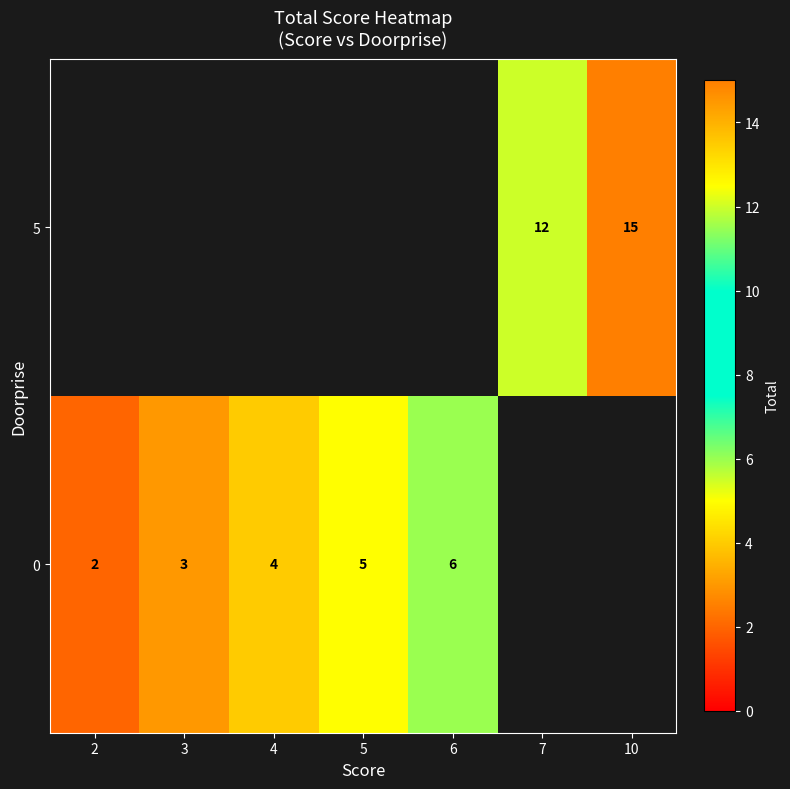

The 0 series shows 7.0 at 5. True or false?

False